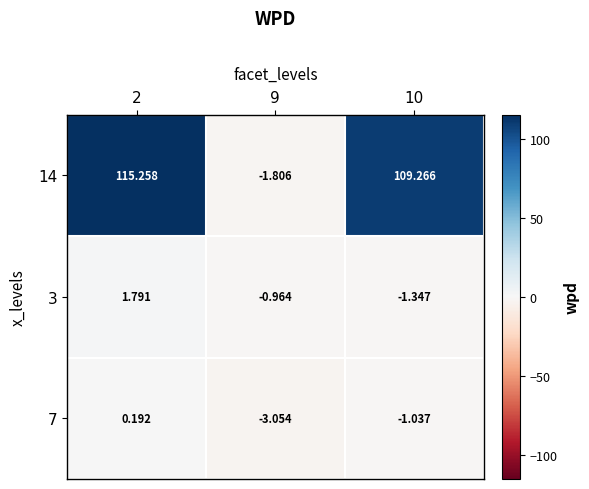

Is the value of 3 at 10 greater than the value of 14 at 9?

Yes